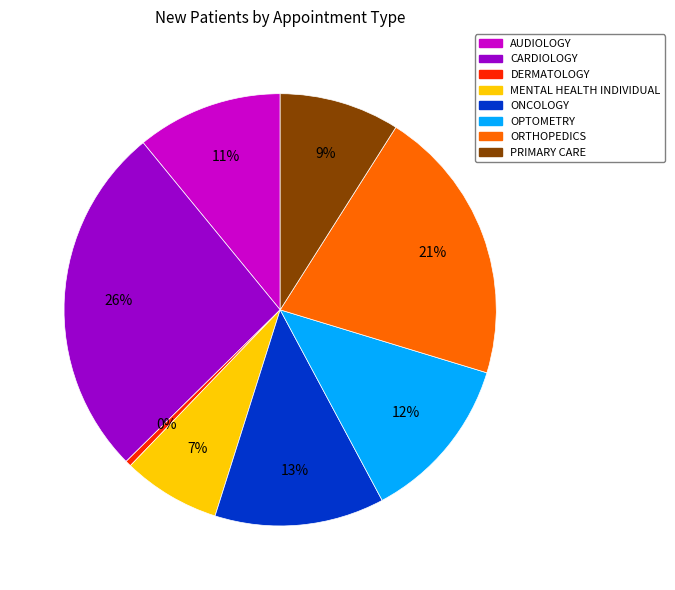

How many slices are in this pie chart?

8